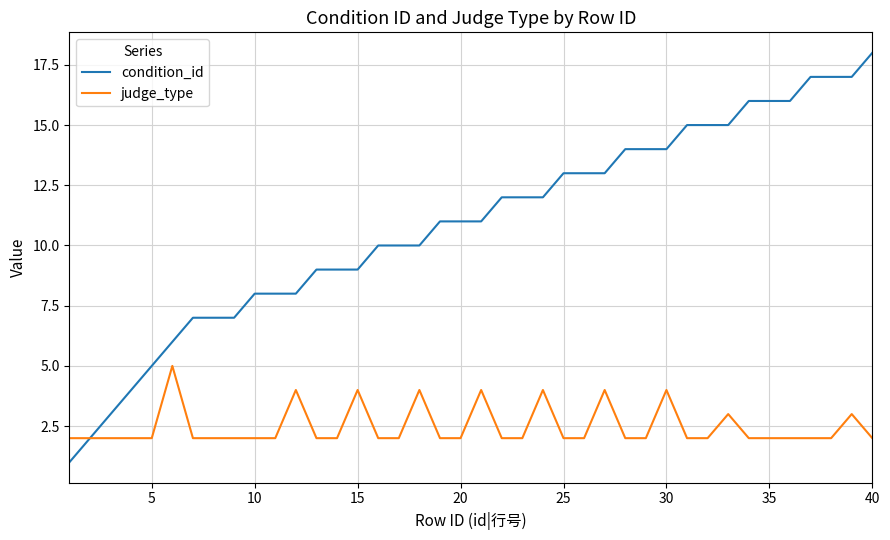

Does the chart have visible grid lines?

Yes